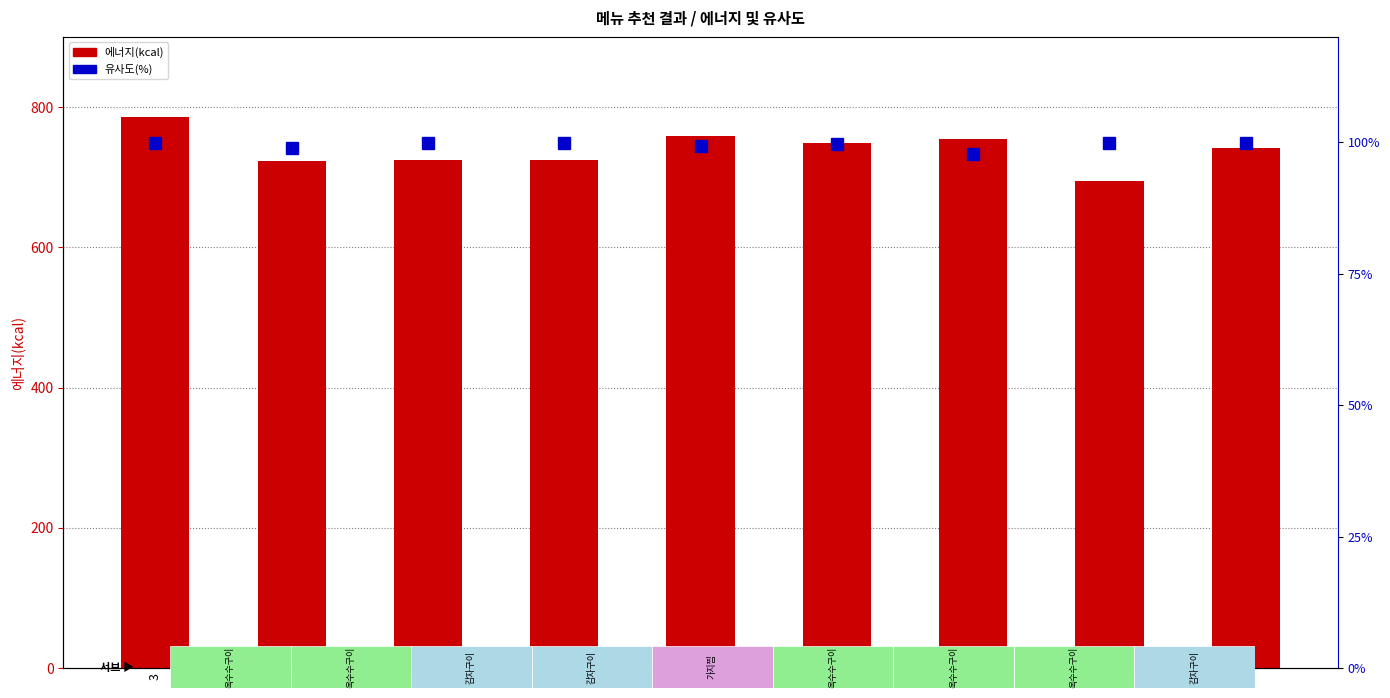

At which label is 유사도(%) closest to 98?

8